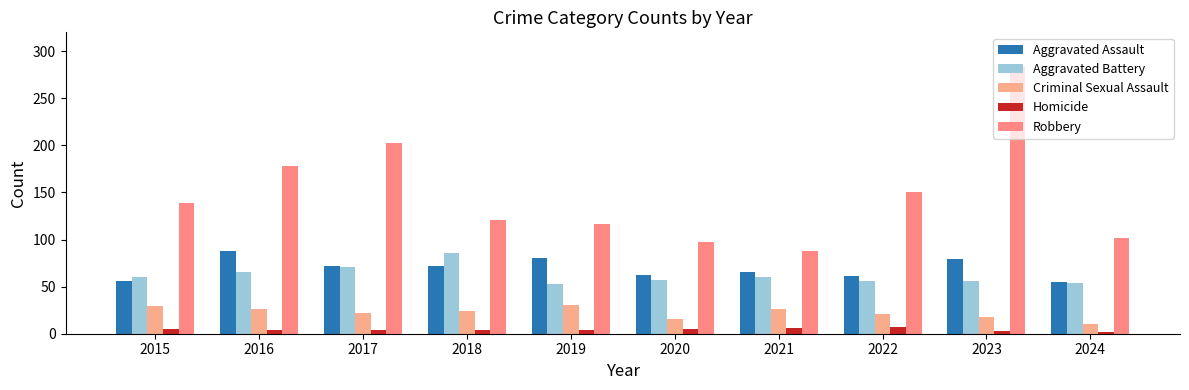

How many bars are there in total?

50